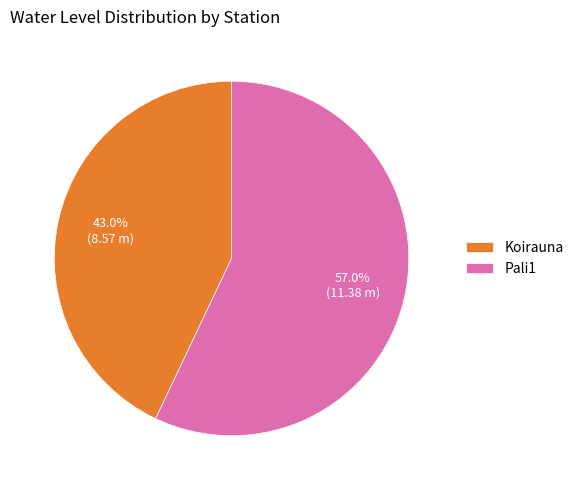

Which has a higher value, Pali1 or Koirauna?

Pali1